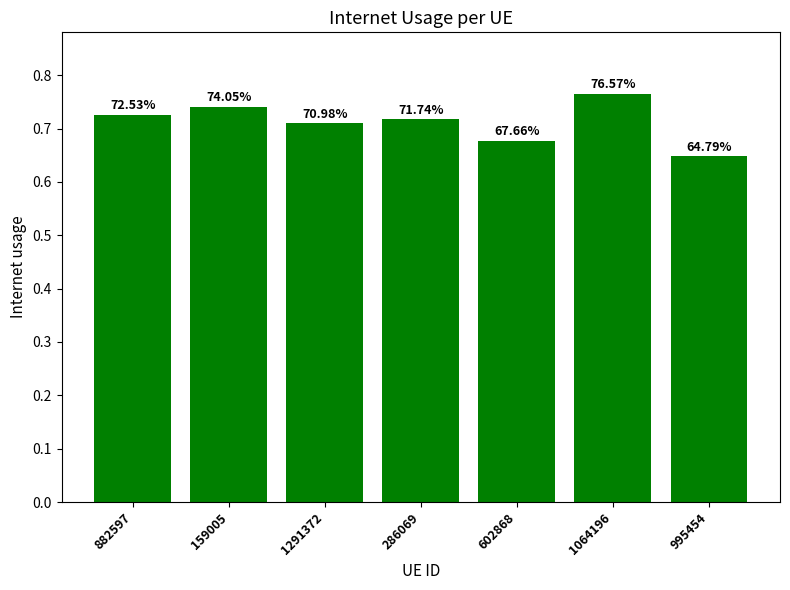

Reading left to right, extract all data points from this chart.

882597=0.7	159005=0.7	1291372=0.7	286069=0.7	602868=0.7	1064196=0.8	995454=0.6